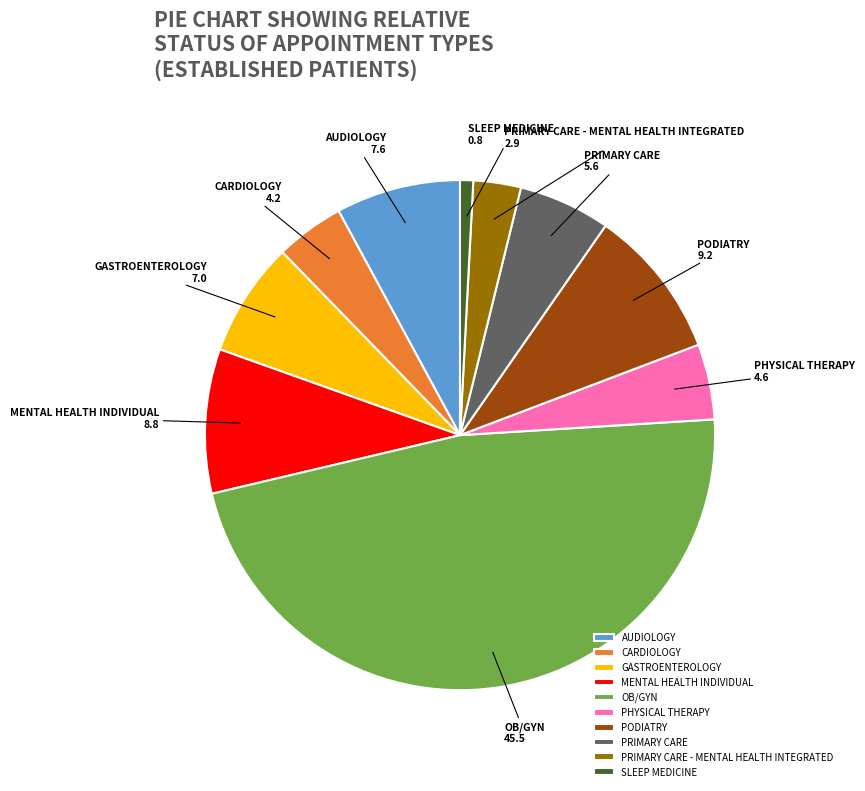

What is the ratio of the value at OB/GYN to the value at PRIMARY CARE?

8.1